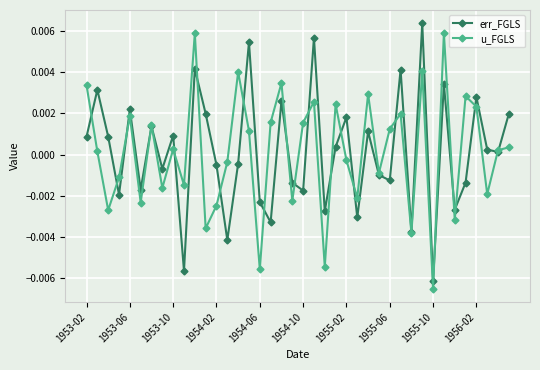

At how many categories does at least one series exceed 0?

26